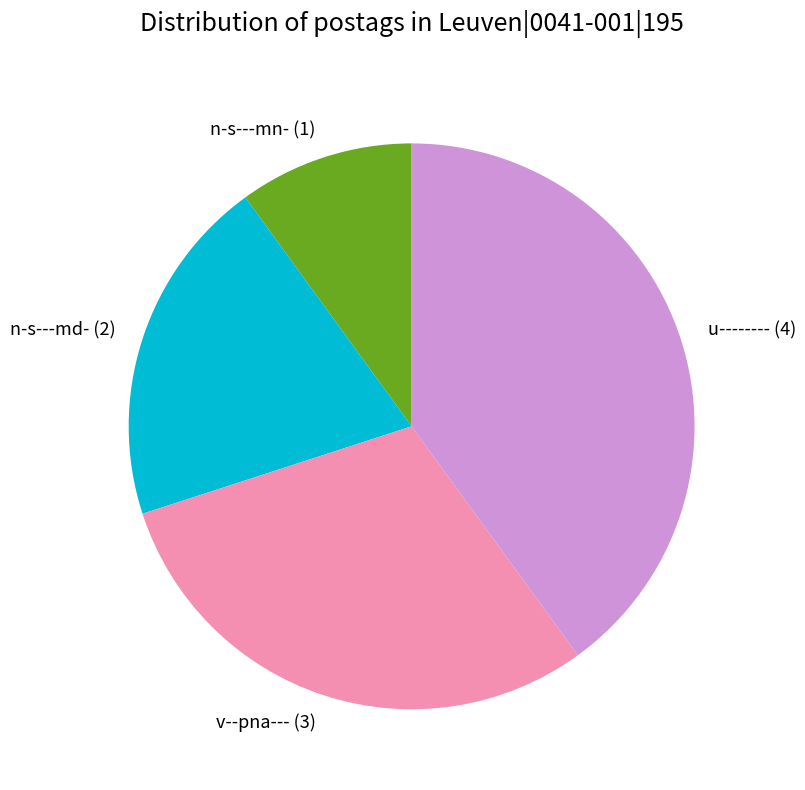

Which slice is the largest?

u--------